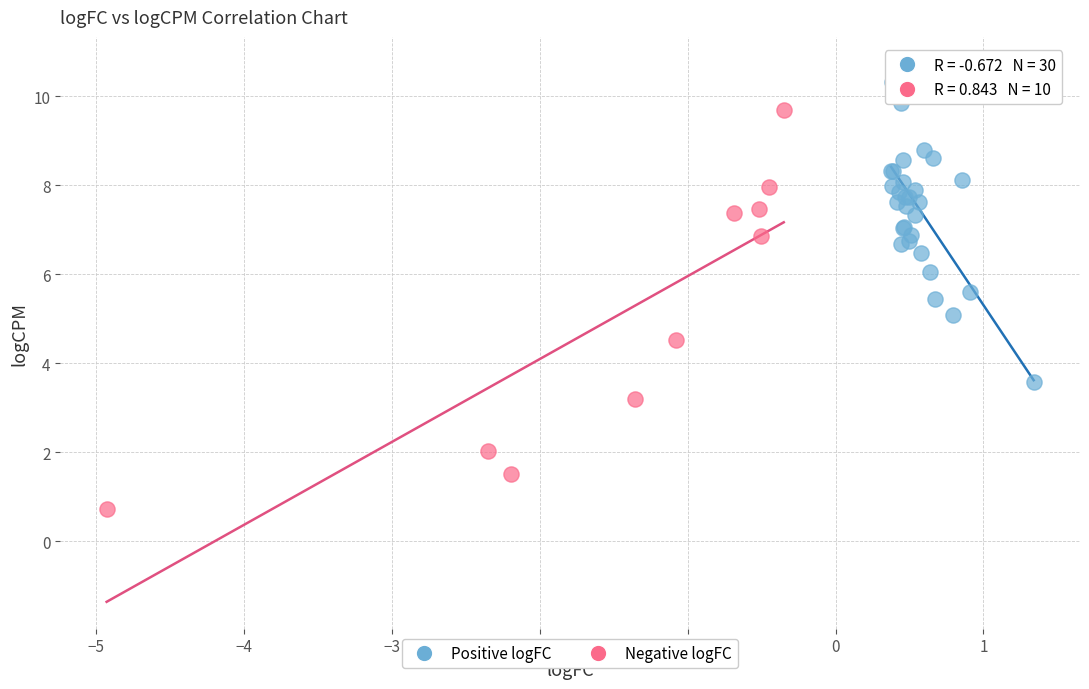

Which series contains the lowest Y value?

Negative logFC